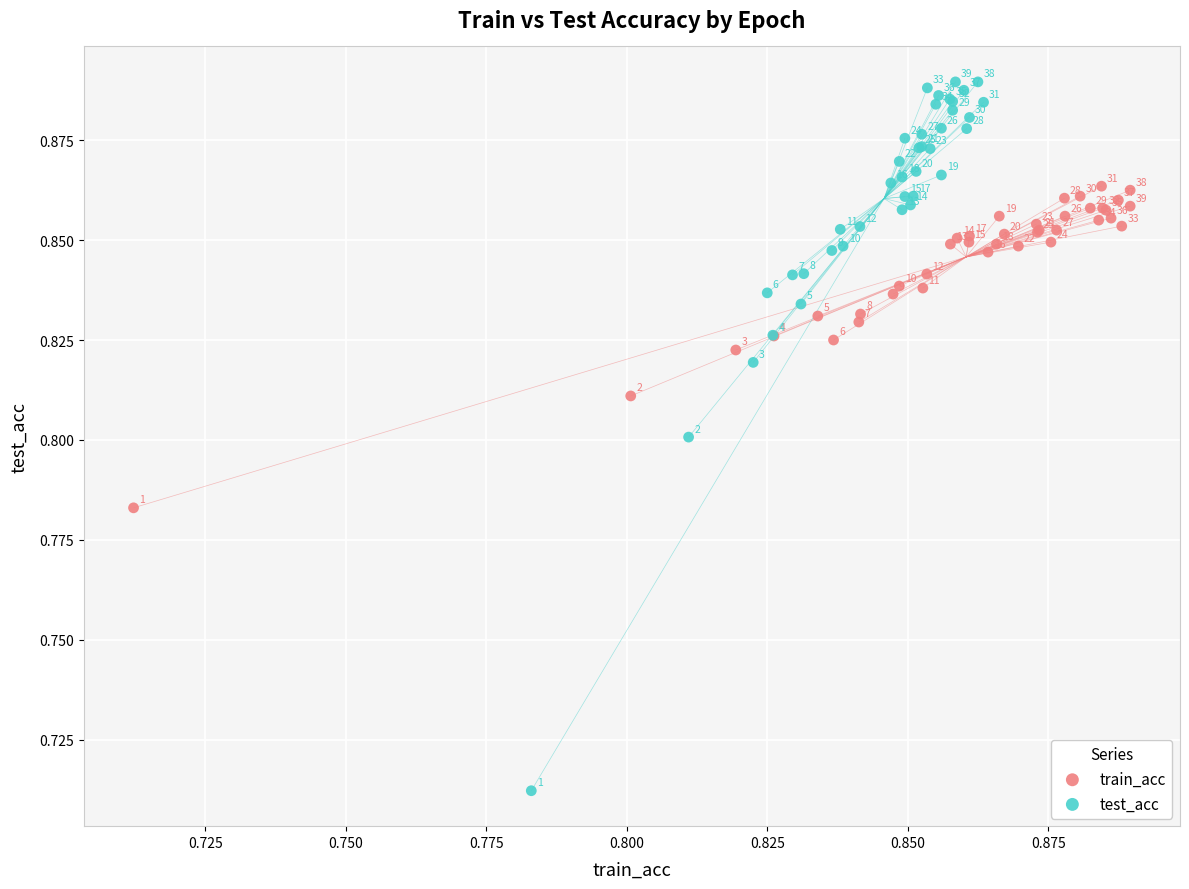

Which series contains the highest Y value?

test_acc